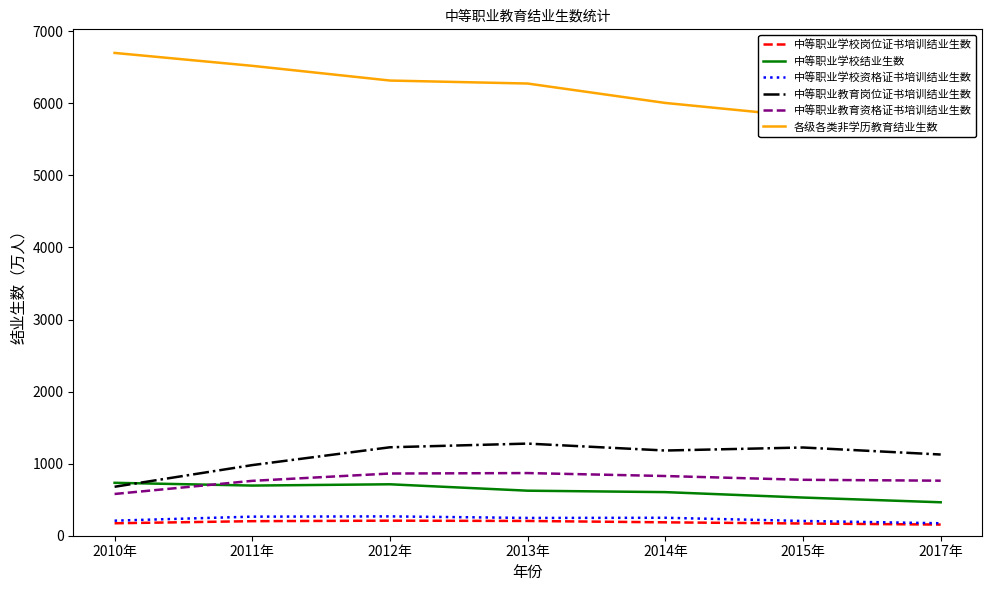

The value of 中等职业教育资格证书培训结业生数 at 2011年 is 761.4. True or false?

True